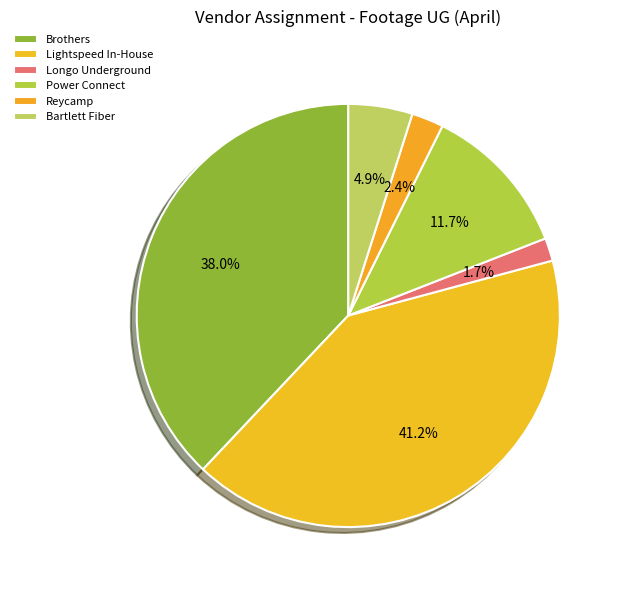

What is the smallest slice in the pie chart?

Longo Underground